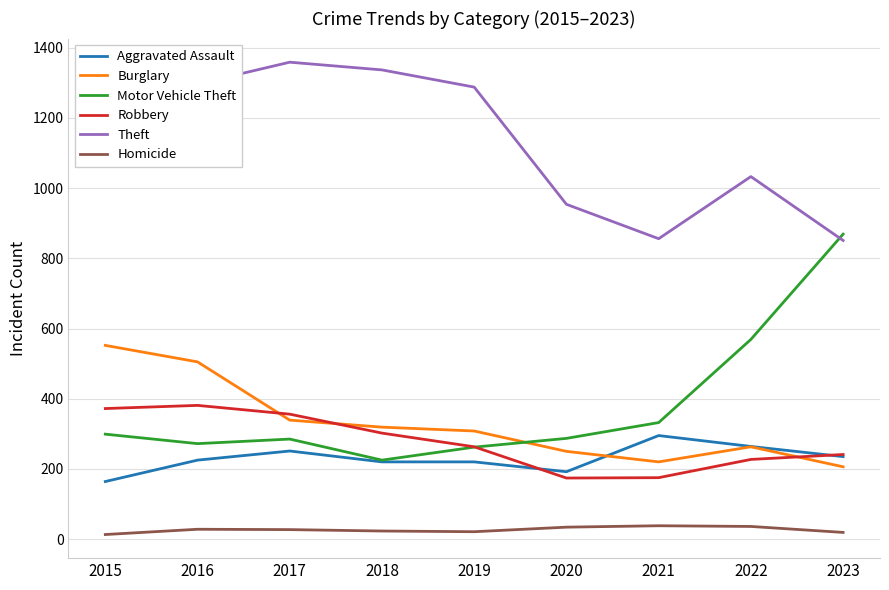

Which series has the largest total across all categories?

Theft